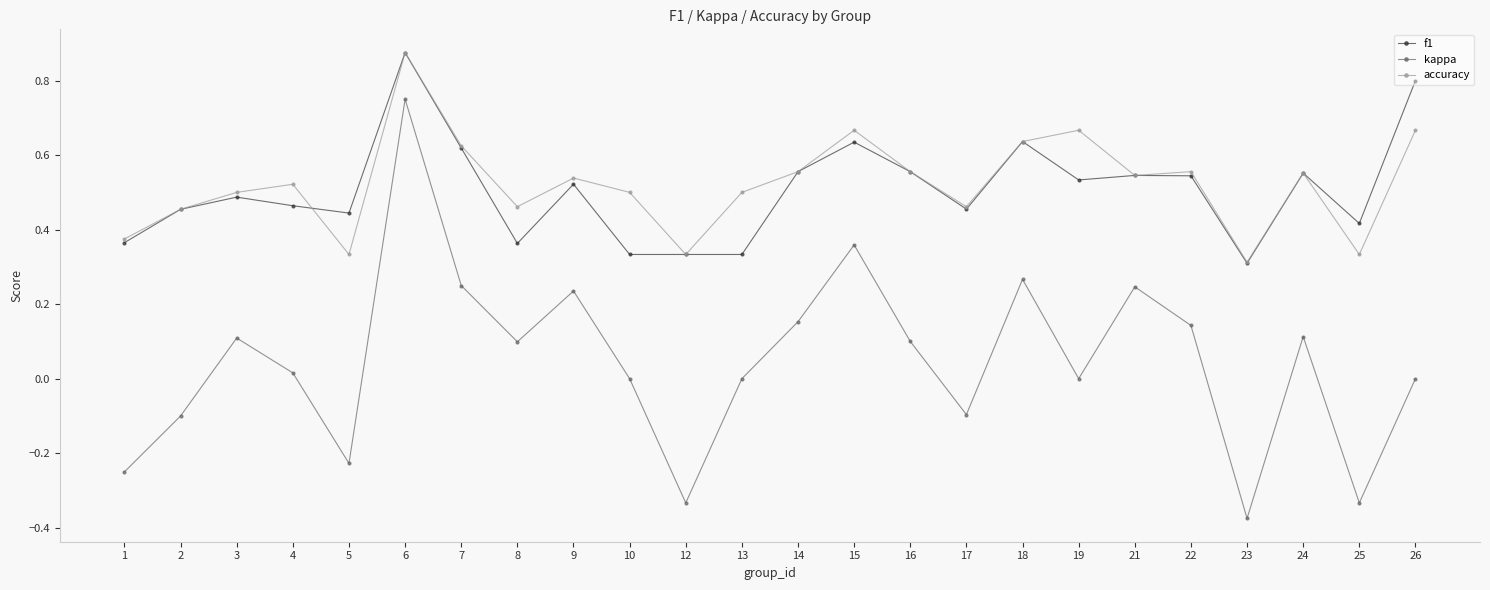

At how many categories does at least one series exceed 0?

24